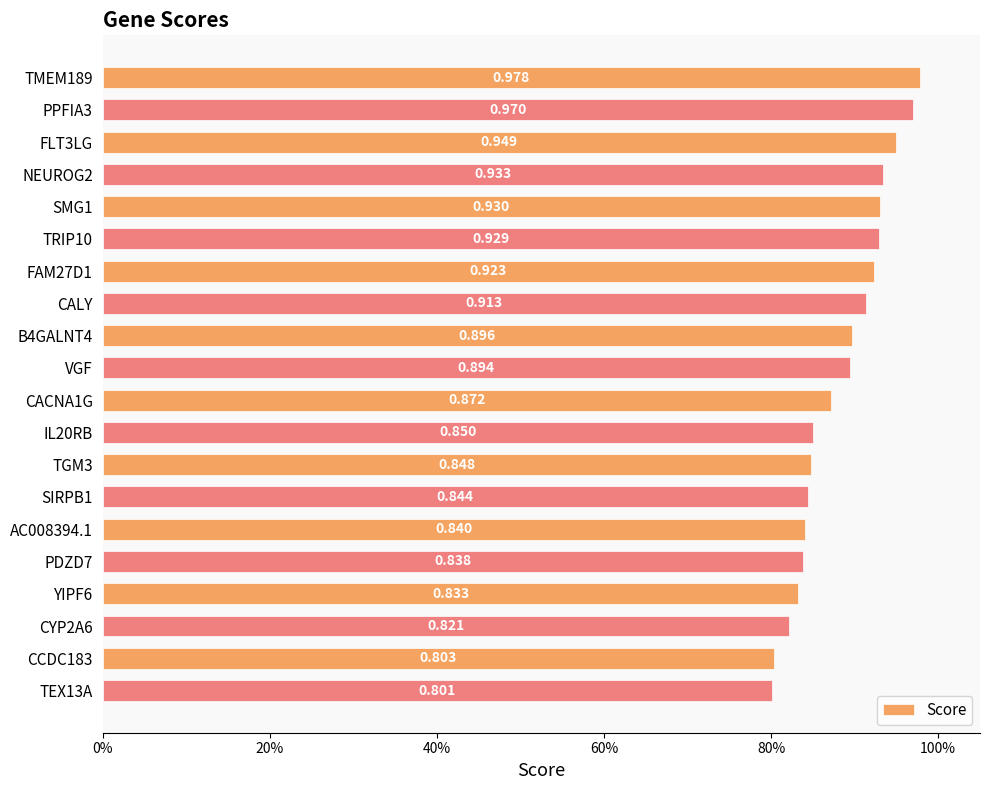

How many series are shown in this chart?

1